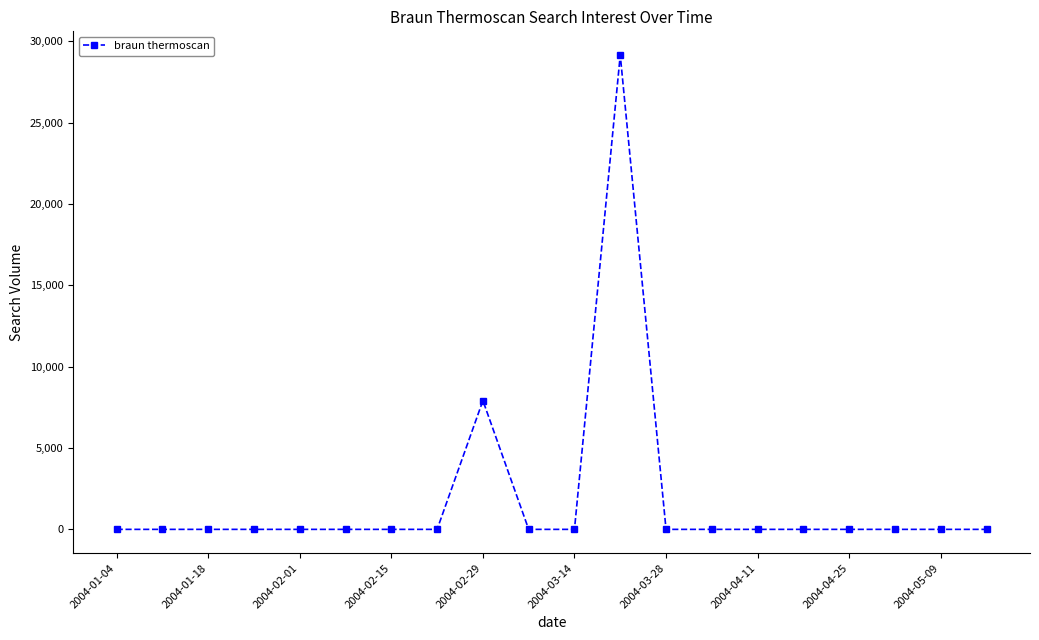

Reading right to left, transcribe all the data shown in this chart.

0.0	0.0	0.0	0.0	0.0	0.0	0.0	0.0	29146.5	0.0	0.0	7913.3	0.0	0.0	0.0	0.0	0.0	0.0	0.0	0.0